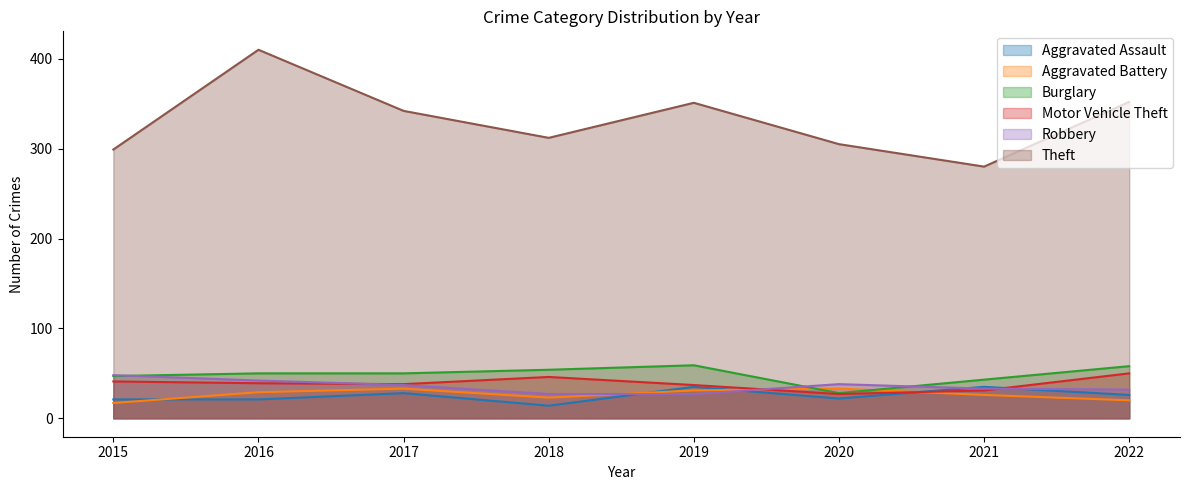

What is the spread (max minus min) of values at 2017?

314